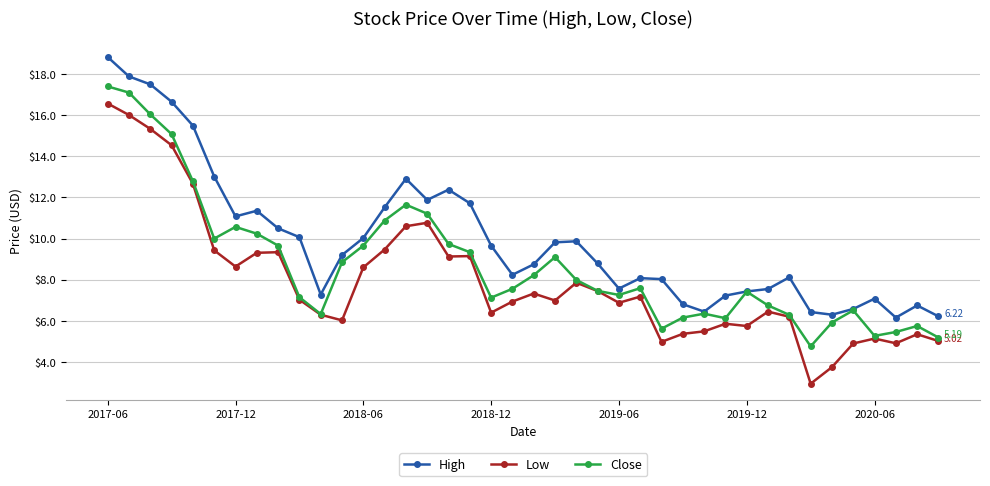

Which series has the widest spread of values?

Low